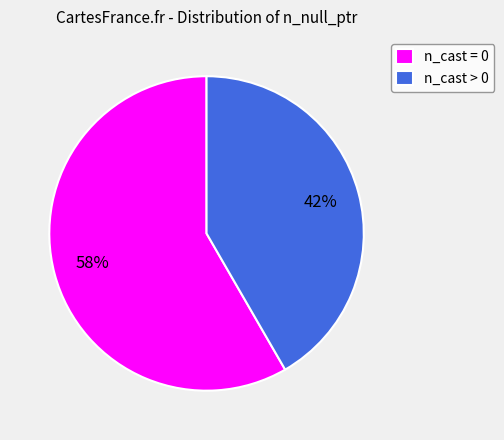

Do n_cast > 0 and n_cast = 0 together represent more than half of the pie?

Yes